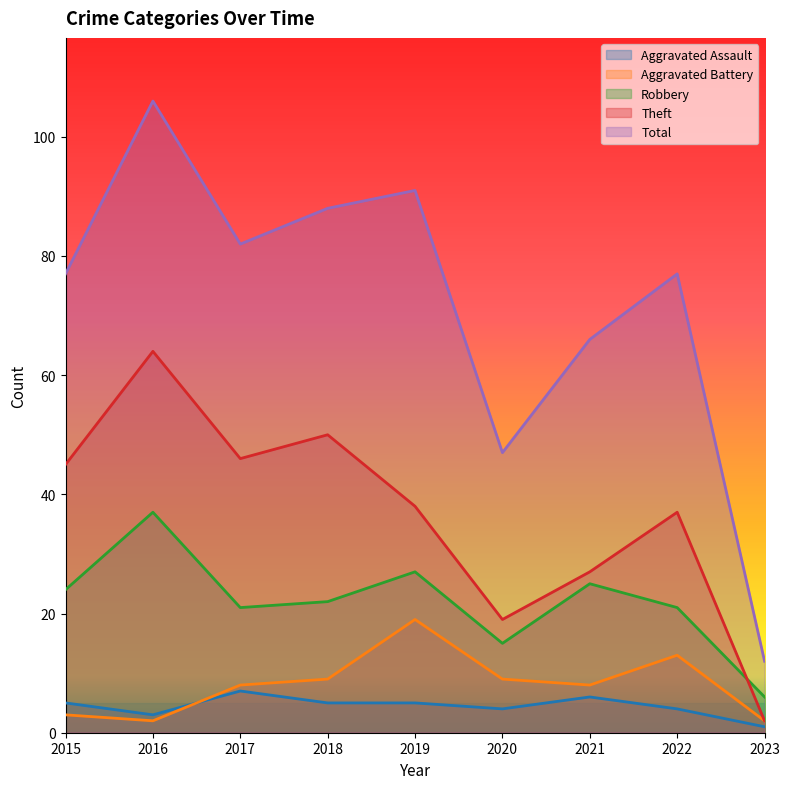

Reading left to right, what are all the values shown in this chart?

Aggravated Assault: 5	3	7	5	5	4	6	4	1
Aggravated Battery: 3	2	8	9	19	9	8	13	2
Robbery: 24	37	21	22	27	15	25	21	6
Theft: 45	64	46	50	38	19	27	37	2
Total: 77	106	82	88	91	47	66	77	12